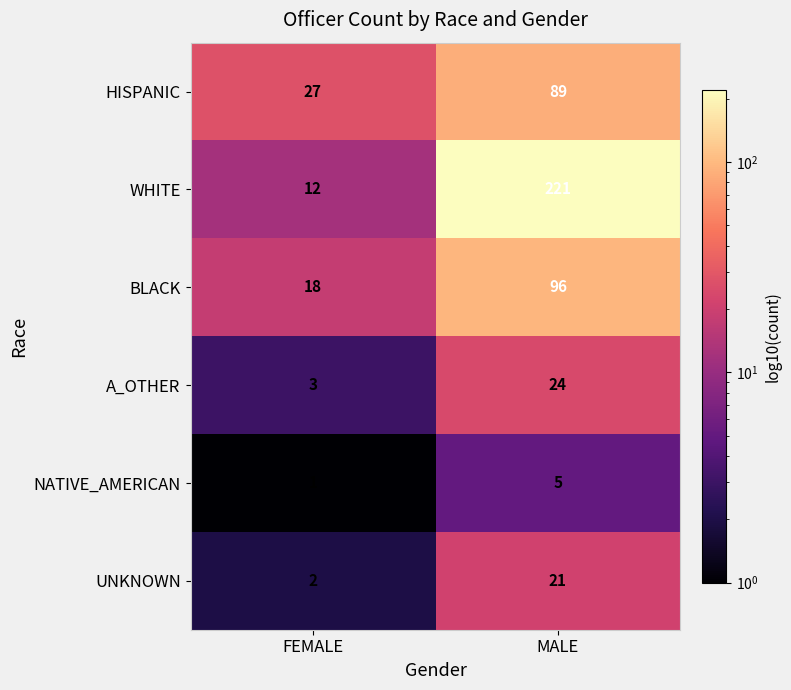

Reading right to left, what are all the values shown in this chart?

HISPANIC: MALE=89	FEMALE=27
WHITE: MALE=221	FEMALE=12
BLACK: MALE=96	FEMALE=18
A_OTHER: MALE=24	FEMALE=3
NATIVE_AMERICAN: MALE=5	FEMALE=1
UNKNOWN: MALE=21	FEMALE=2